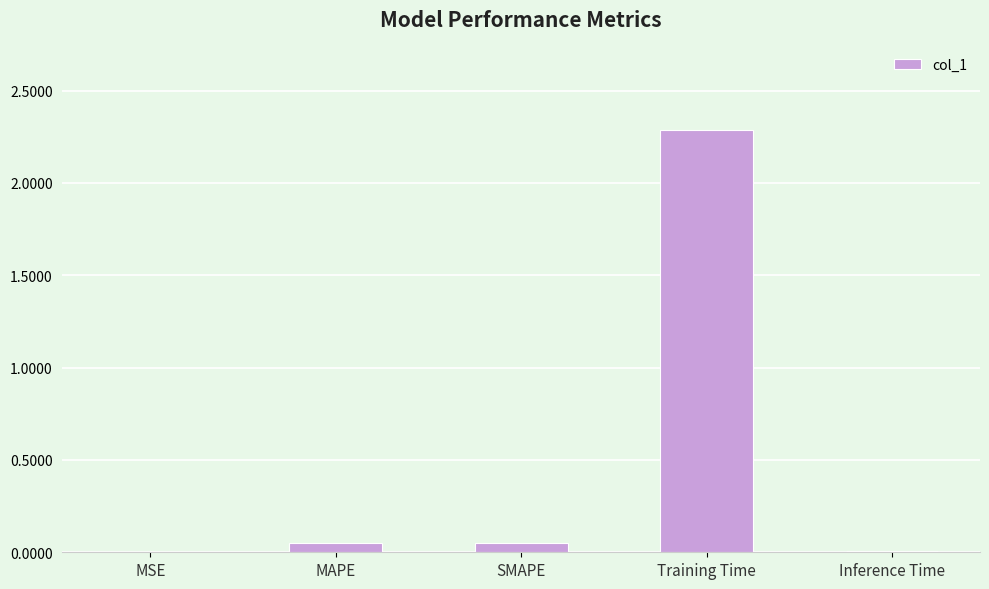

What is the sum of all values?

2.4